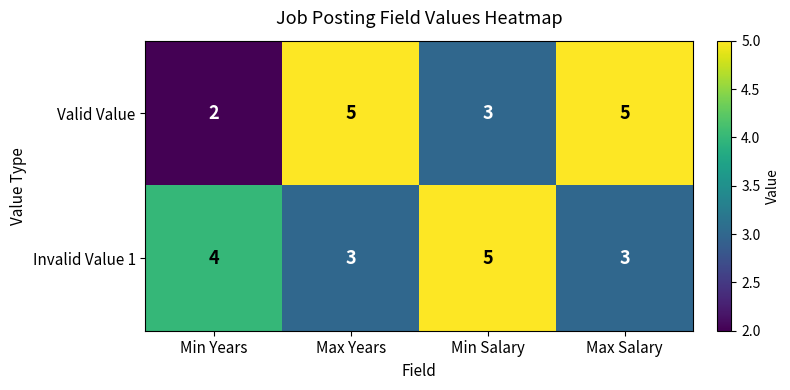

Reading left to right, transcribe all the data shown in this chart.

Valid Value: Min Years=2	Max Years=5	Min Salary=3	Max Salary=5
Invalid Value 1: Min Years=4	Max Years=3	Min Salary=5	Max Salary=3